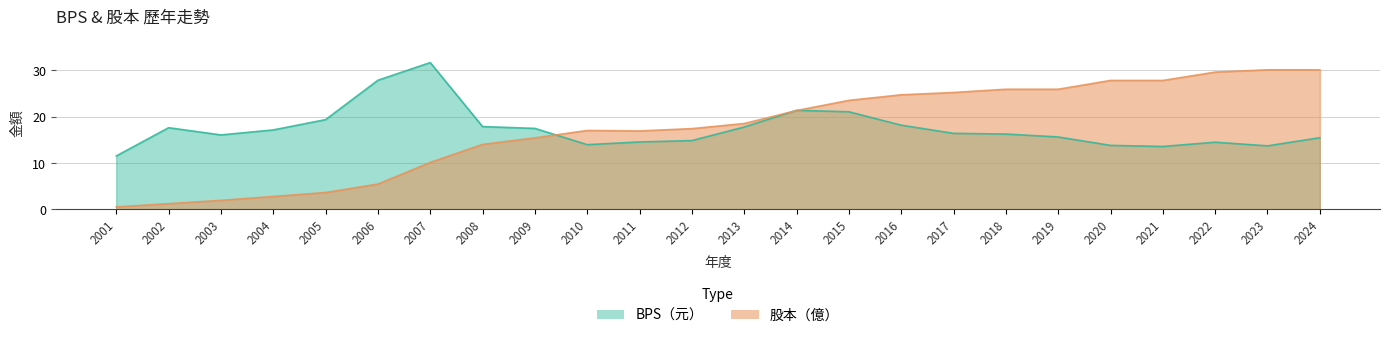

What is the sum of all 股本 values?

416.6